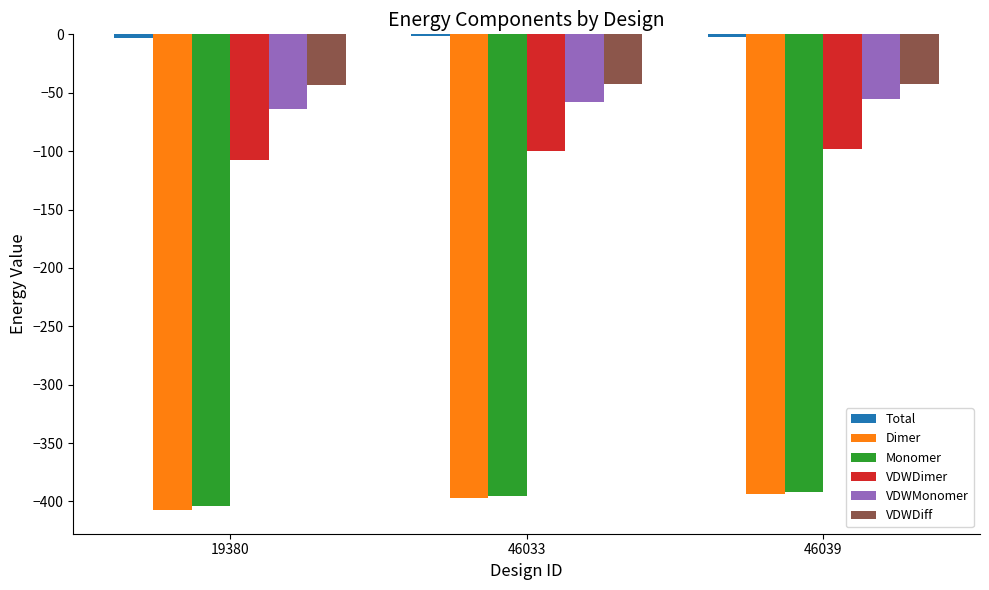

What is the highest value of the Dimer series?

-393.4